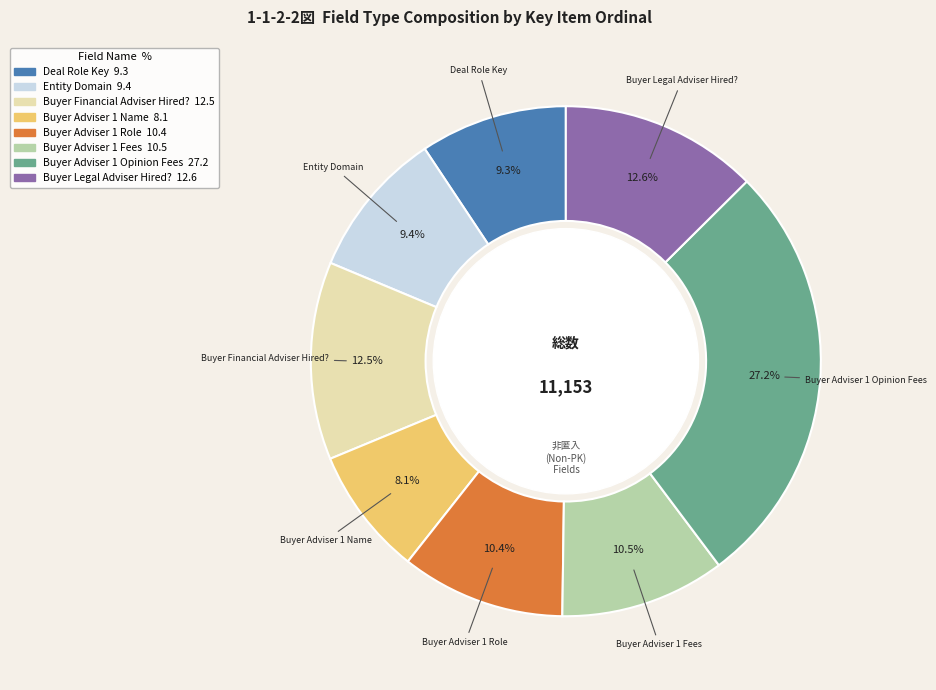

What percentage is the Deal Role Key slice, to the nearest percent?

9%